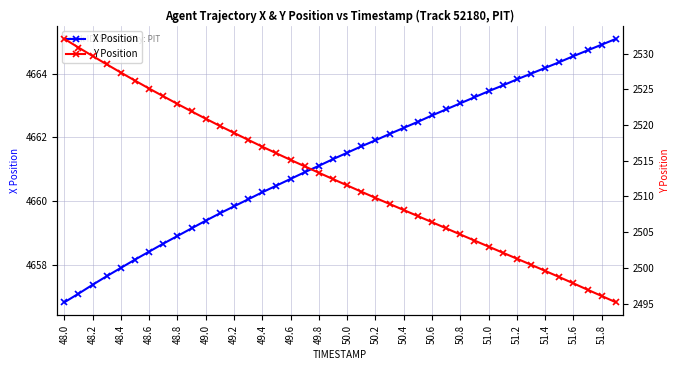

Is it true that X Position equals 8345.4 at 23?

False